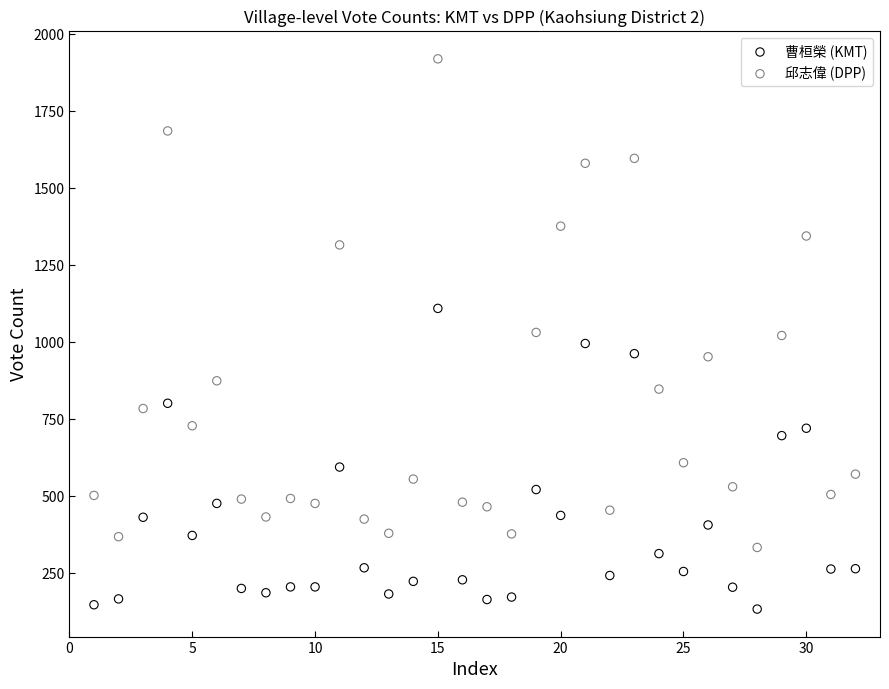

Across all data points, what is the range of Y values (max minus min)?

1786